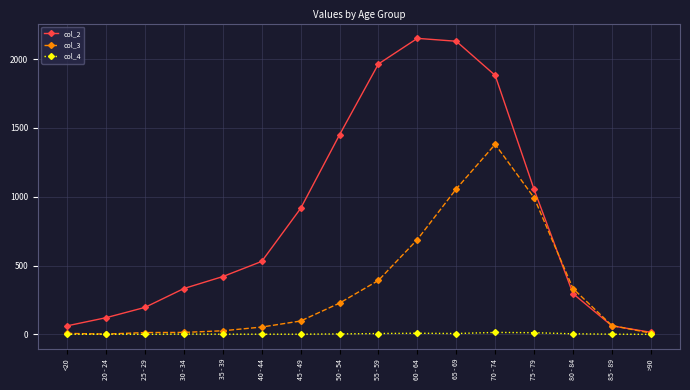

What is the maximum value shown in the chart?

2151